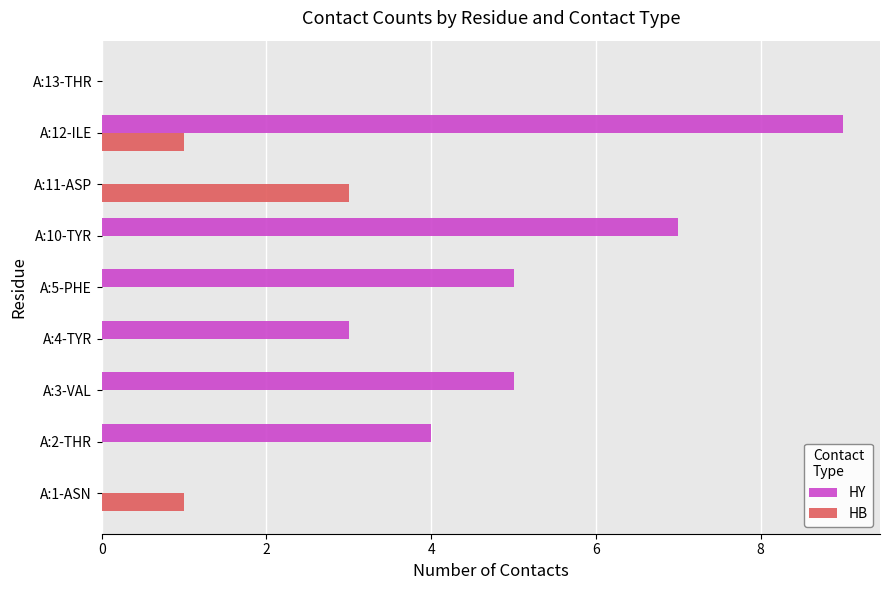

At which category is the sum across all series the highest?

A:12-ILE